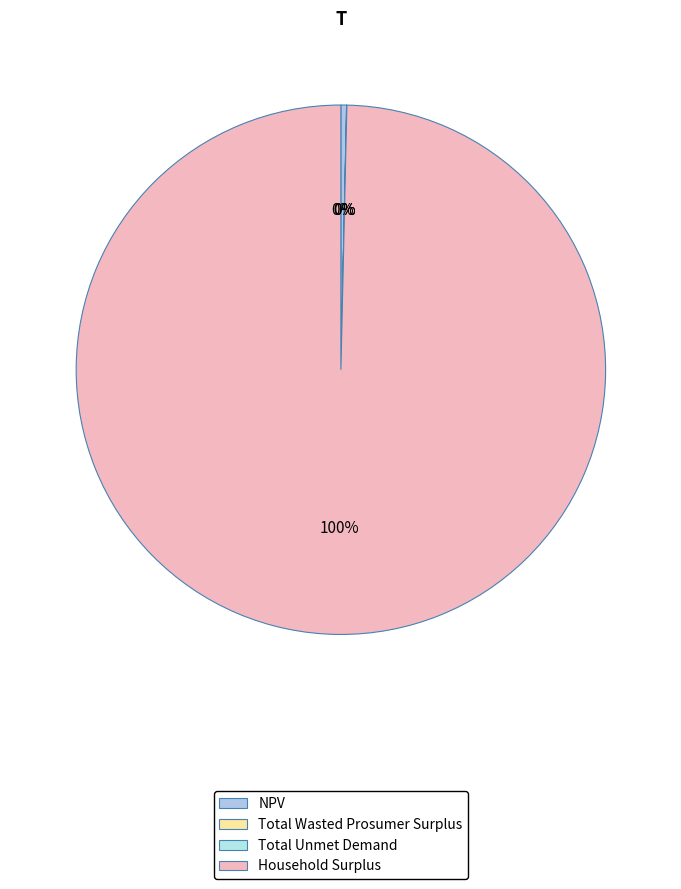

Count the number of slices in the pie.

4